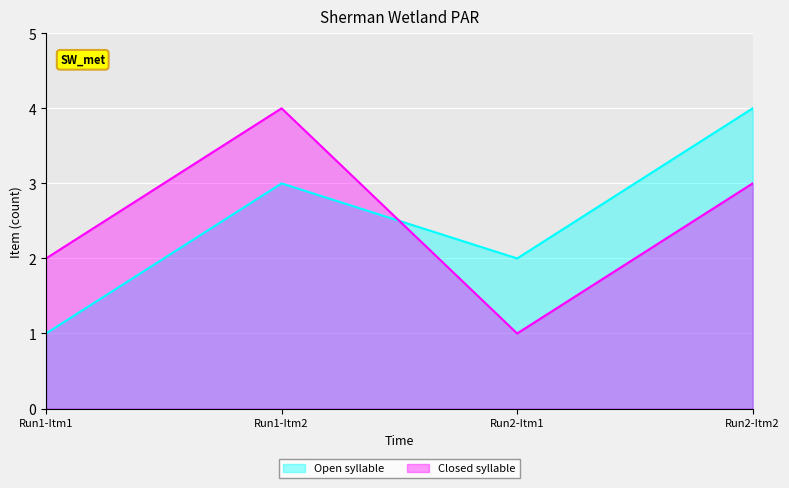

What is the difference between the maximum and minimum values in the Closed syllable series?

3